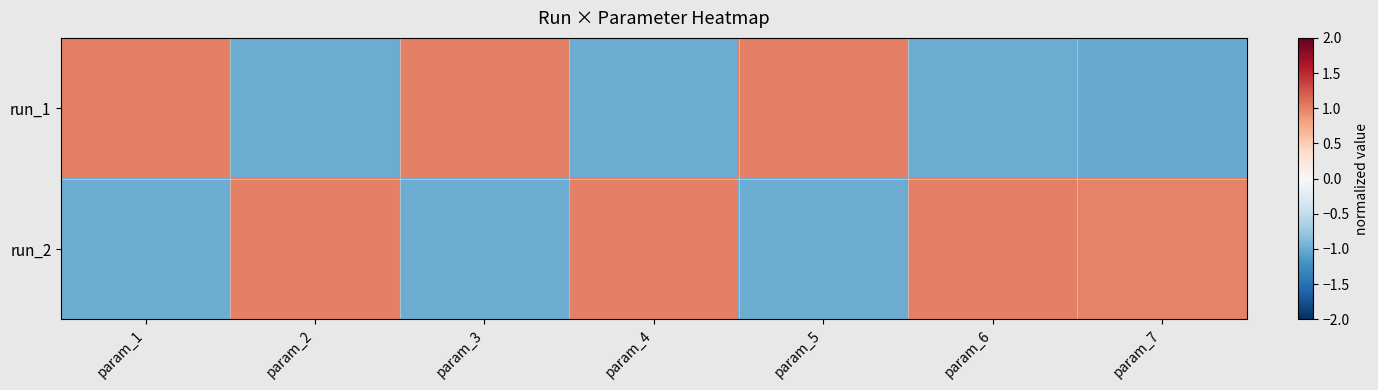

Which series has the largest range (max minus min)?

run_1